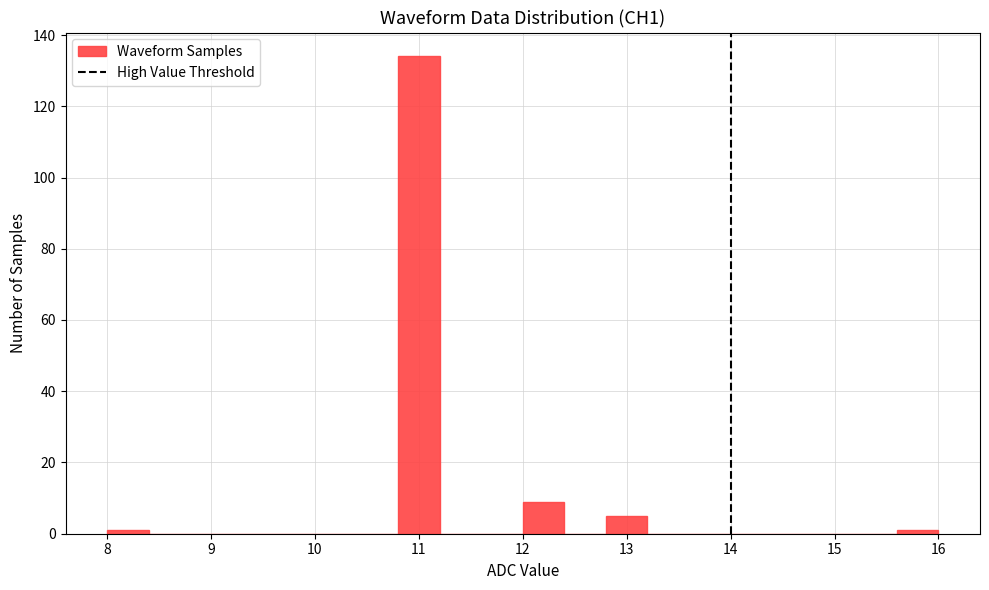

Over which range of the x-axis is the bar tallest?

10.8 to 11.2